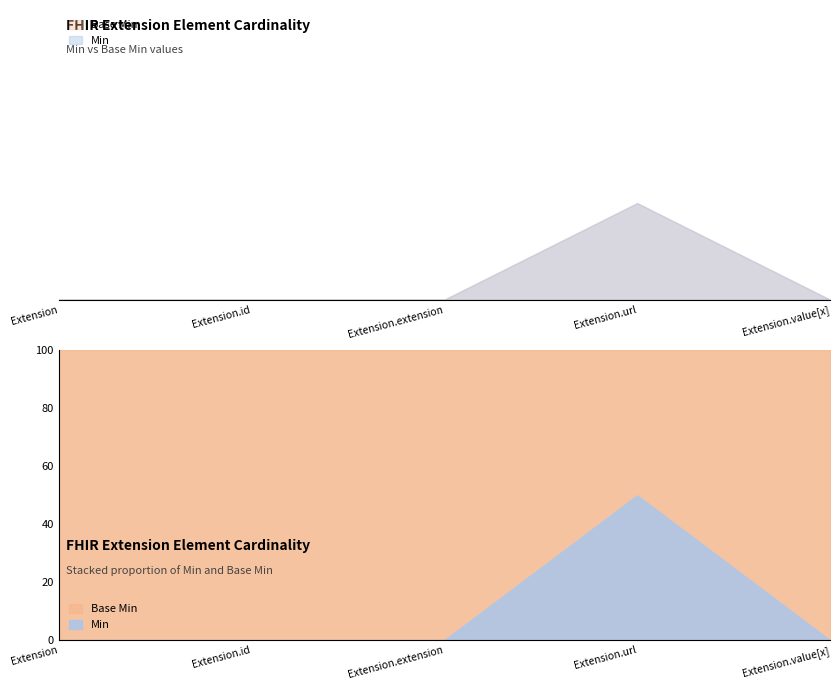

Reading right to left, what are all the values shown in this chart?

Min: Extension.value[x]=0	Extension.url=1	Extension.extension=0	Extension.id=0	Extension=0
Base Min: Extension.value[x]=0	Extension.url=1	Extension.extension=0	Extension.id=0	Extension=0